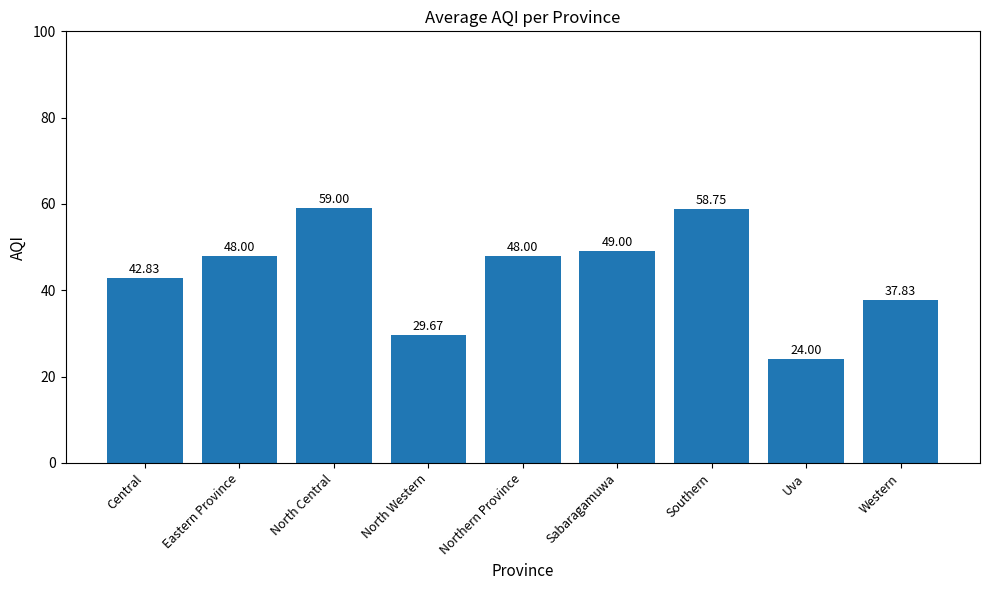

Between Sabaragamuwa and Southern, which is larger?

Southern